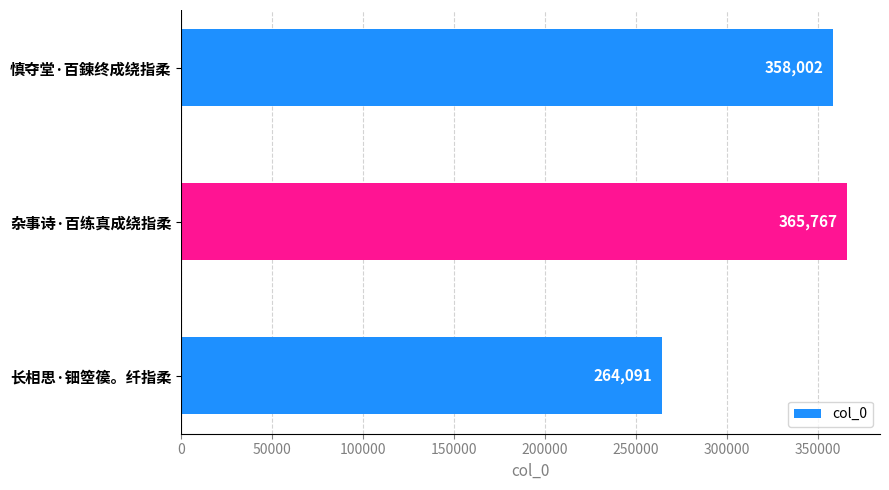

List the labels in order of value, smallest first.

长相思·钿箜篌。纤指柔, 慎夺堂·百鍊终成绕指柔, 杂事诗·百练真成绕指柔